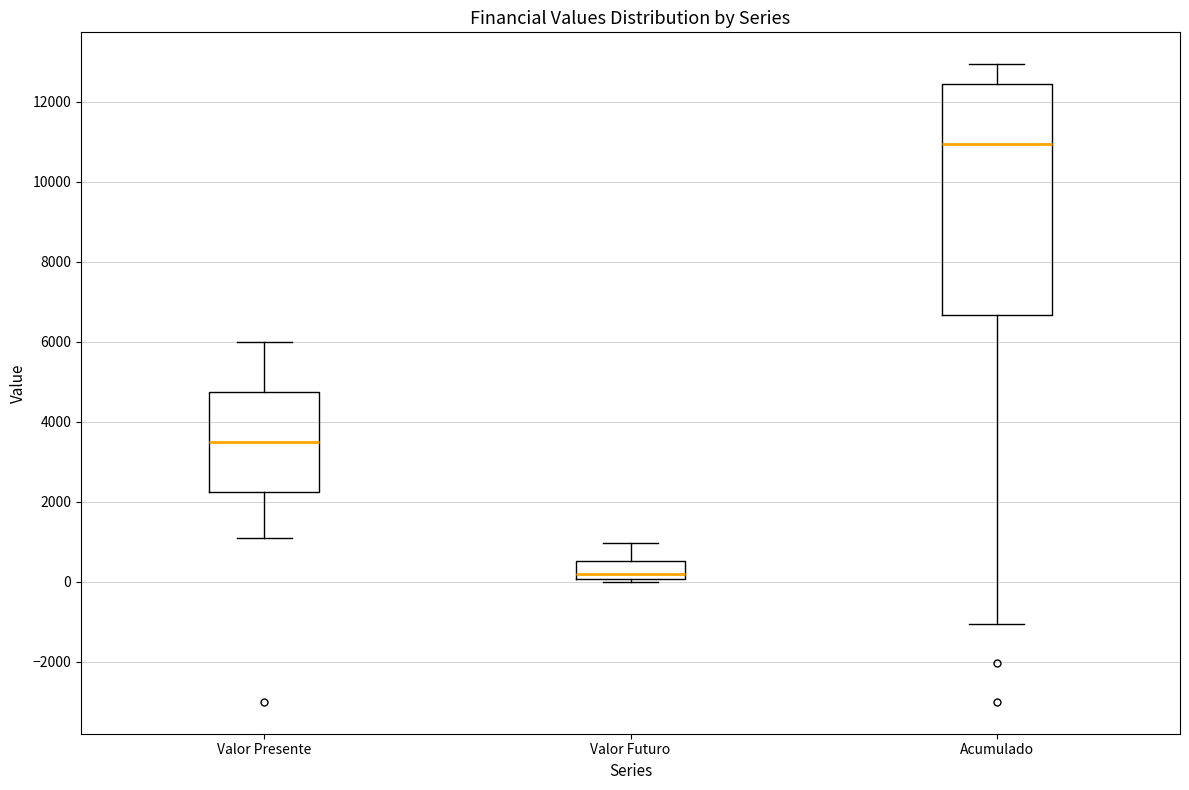

Reading left to right, transcribe this box plot: for each box, give where its median line is, the range the box spans, and where its two whiskers end, as read against the y-axis. The values are not printed on the chart, so give them approximately, as read against the axis.

Valor Presente: median 3600, box 2200 to 4800, whiskers 1200 to 6000
Valor Futuro: median 200, box 0 to 600, whiskers 0 (just below the box's lower edge) to 1000
Acumulado: median 11000, box 6600 to 12400, whiskers -1000 to 13000